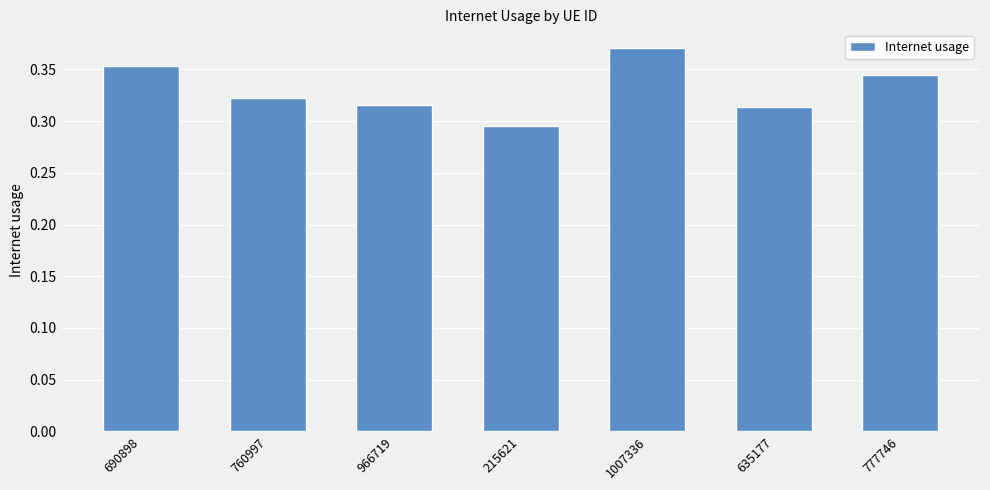

What is the sum of all values?

2.3